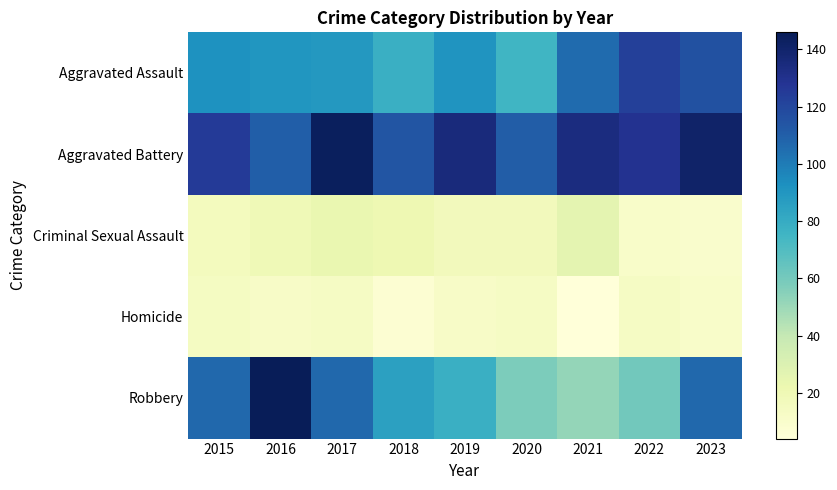

What is the maximum value shown in the chart?

146